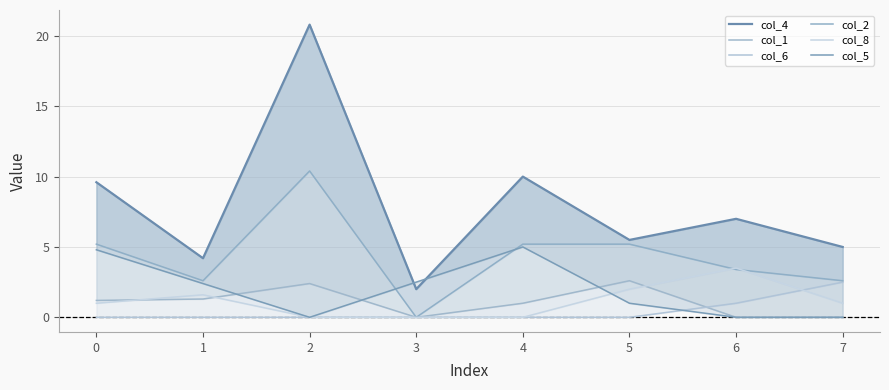

Rank the categories by col_6 value from lowest to highest.

0, 1, 2, 3, 4, 5, 6, 7